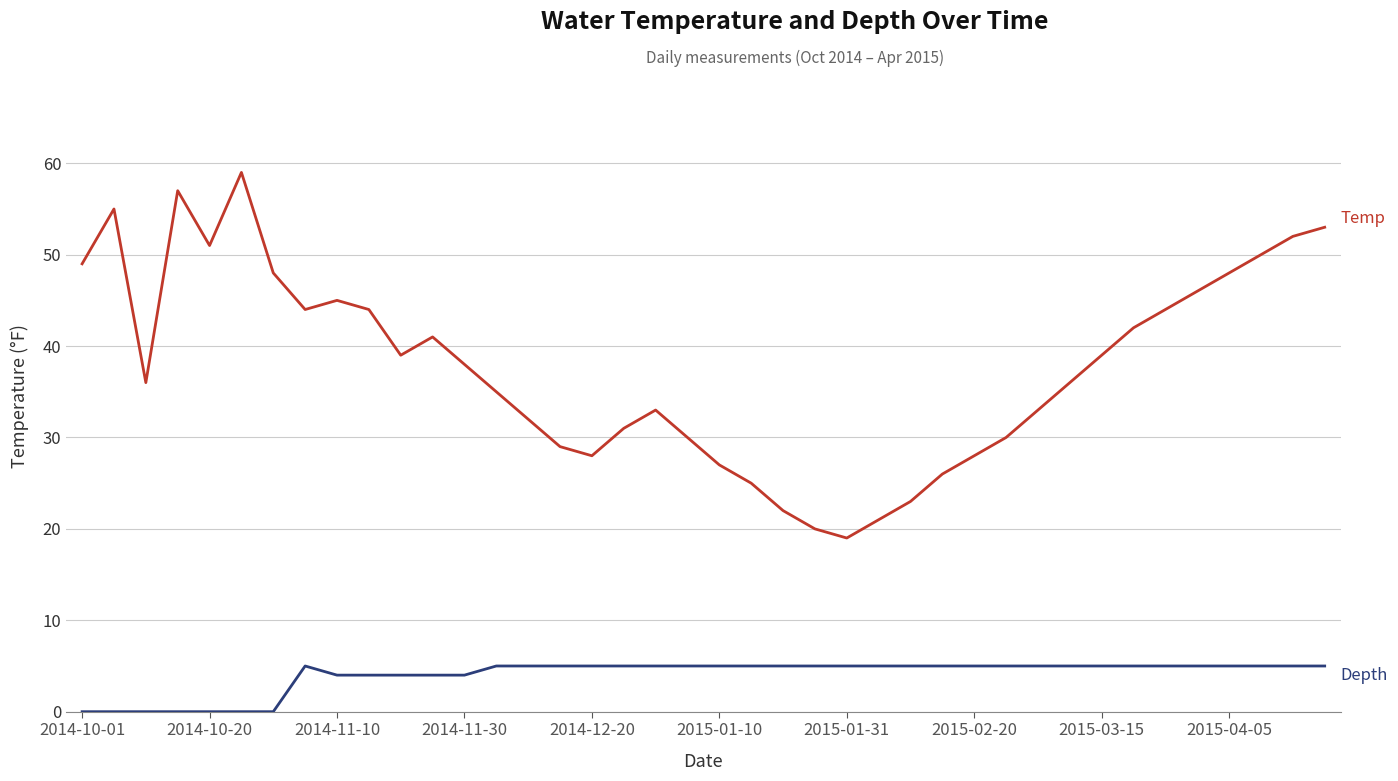

What is the maximum value shown in the chart?

59